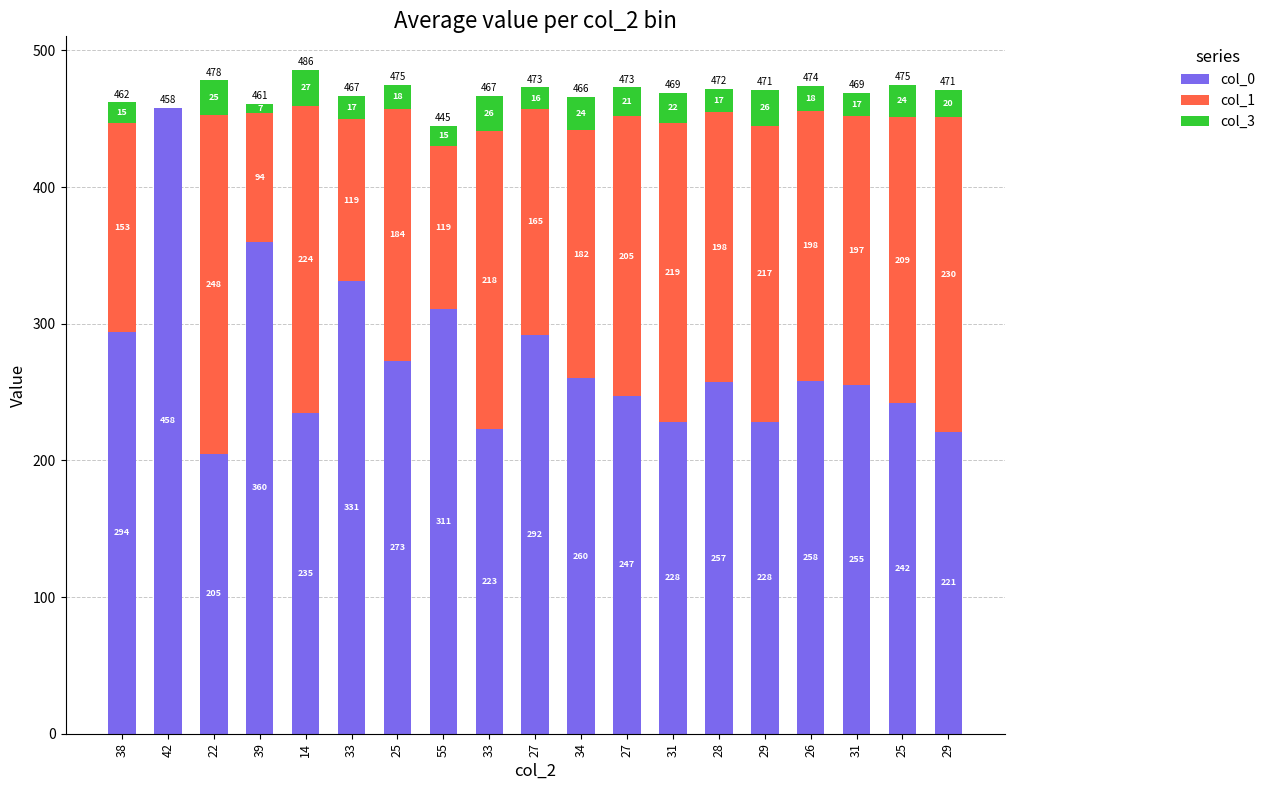

What is the difference between the col_0 values at 42 and 25?

216